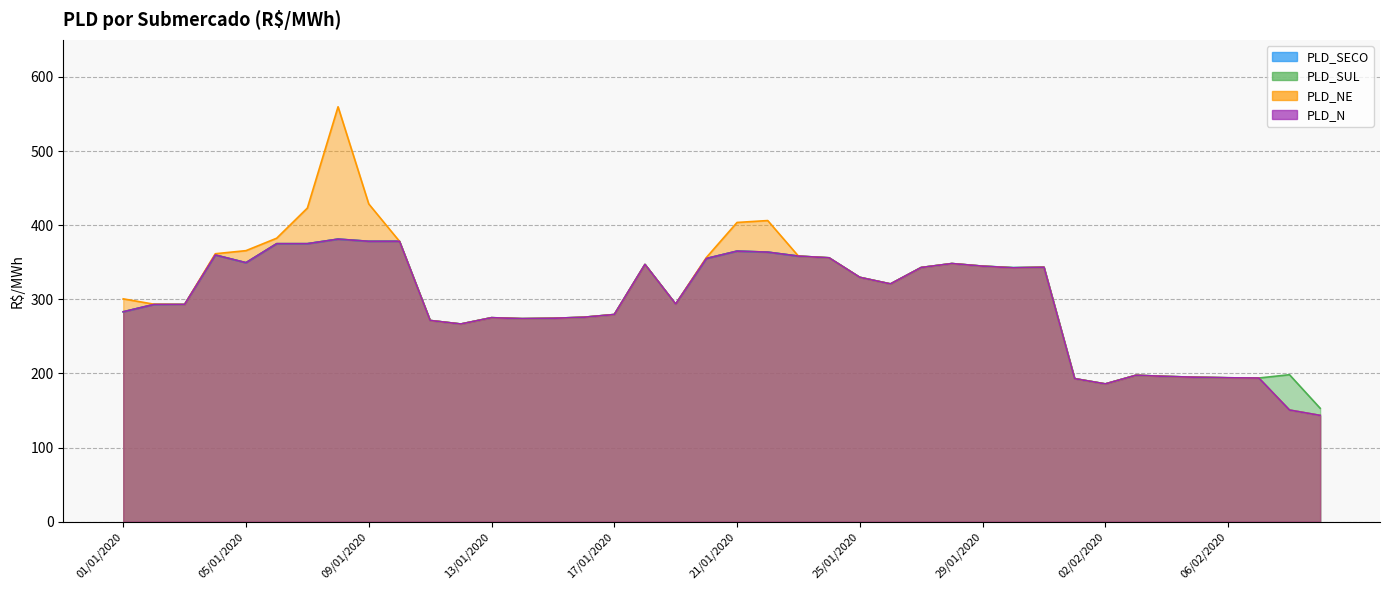

True or false: PLD_SECO has more than 0 points higher than both neighbors.

True